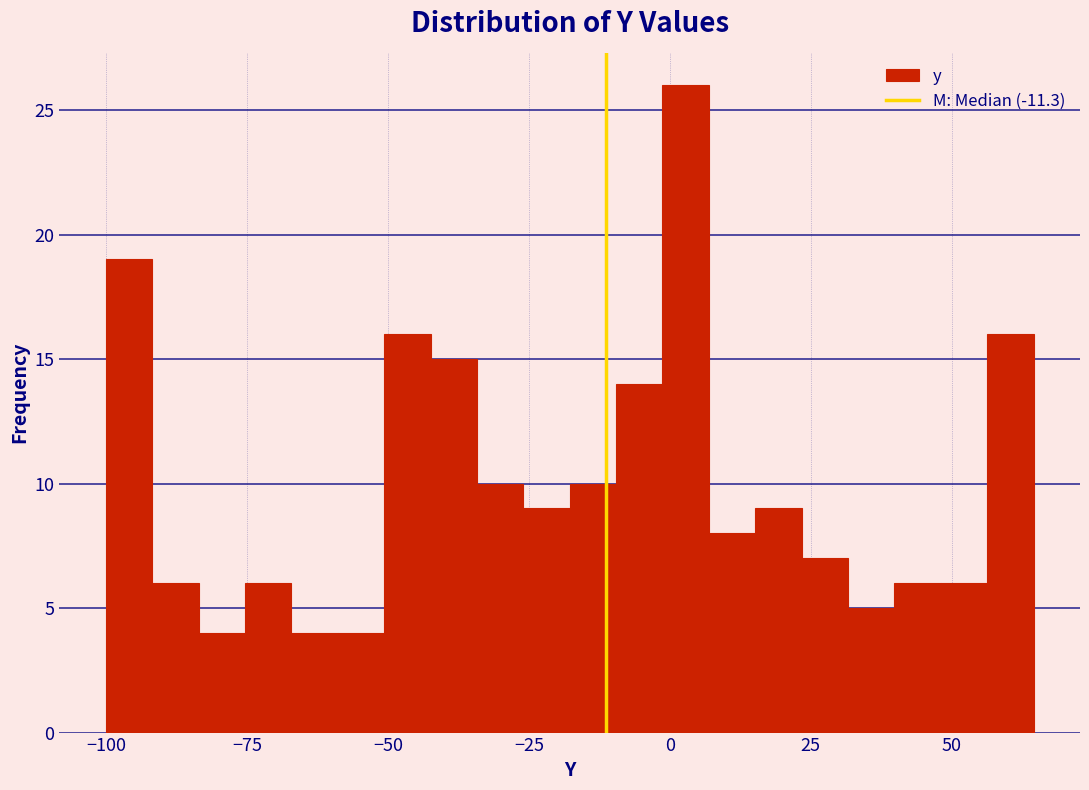

Read against the x-axis, roughly where is the centre of the tallest bar?

5